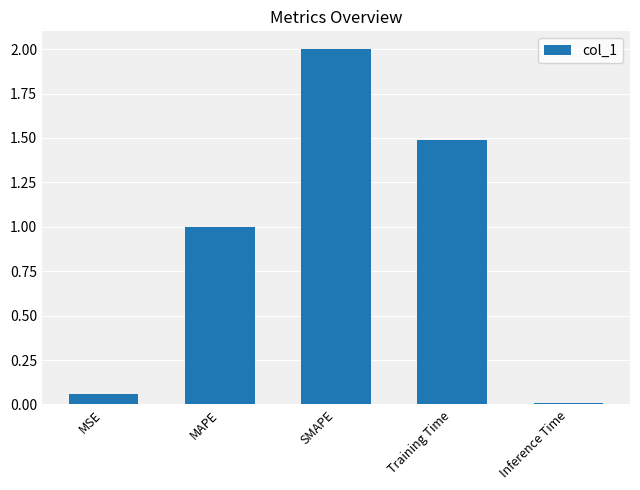

What is the value of the 2nd bar from the left?

1.0